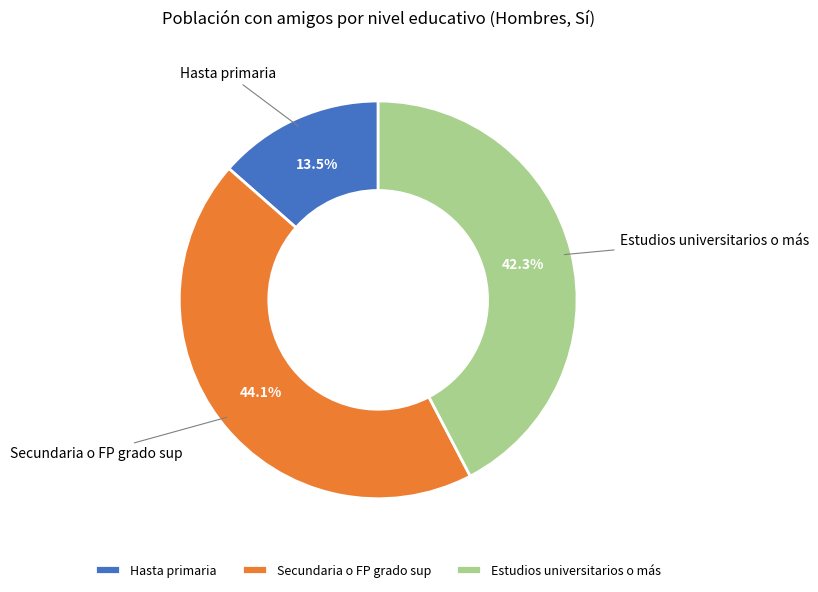

Which category has the smallest portion of the pie?

Hasta primaria